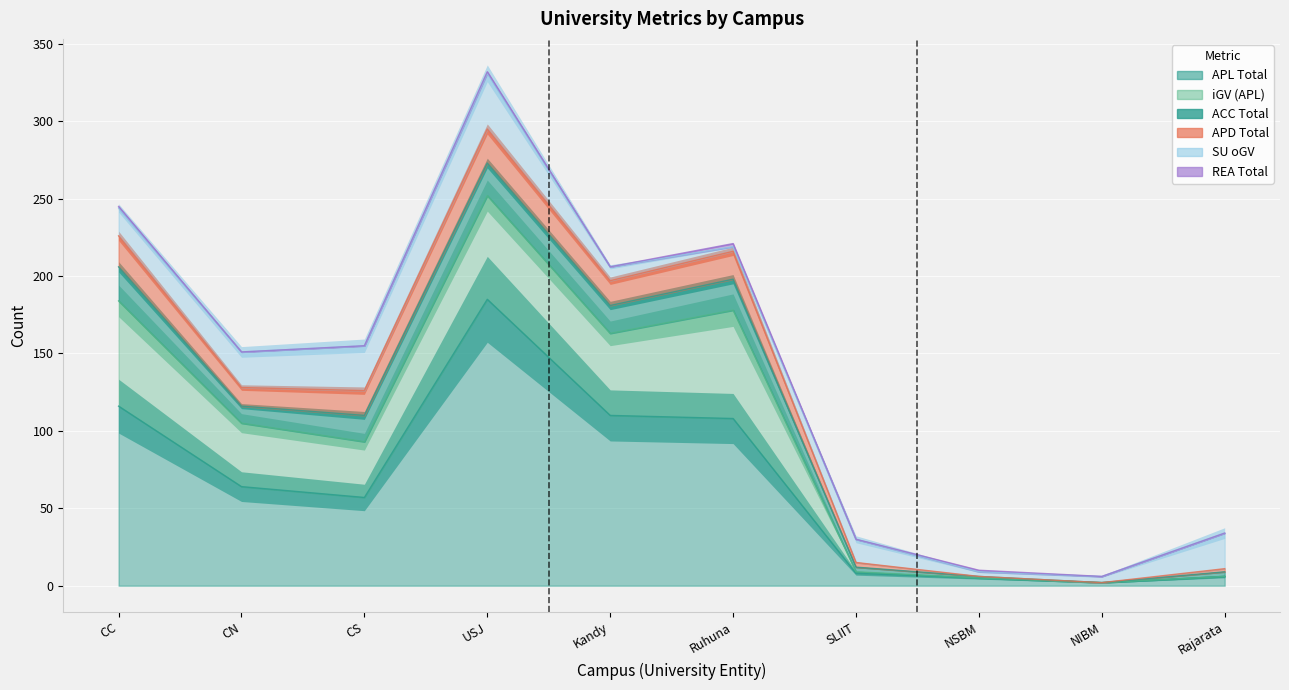

How many data points in SU_col9 are less than 18?

5